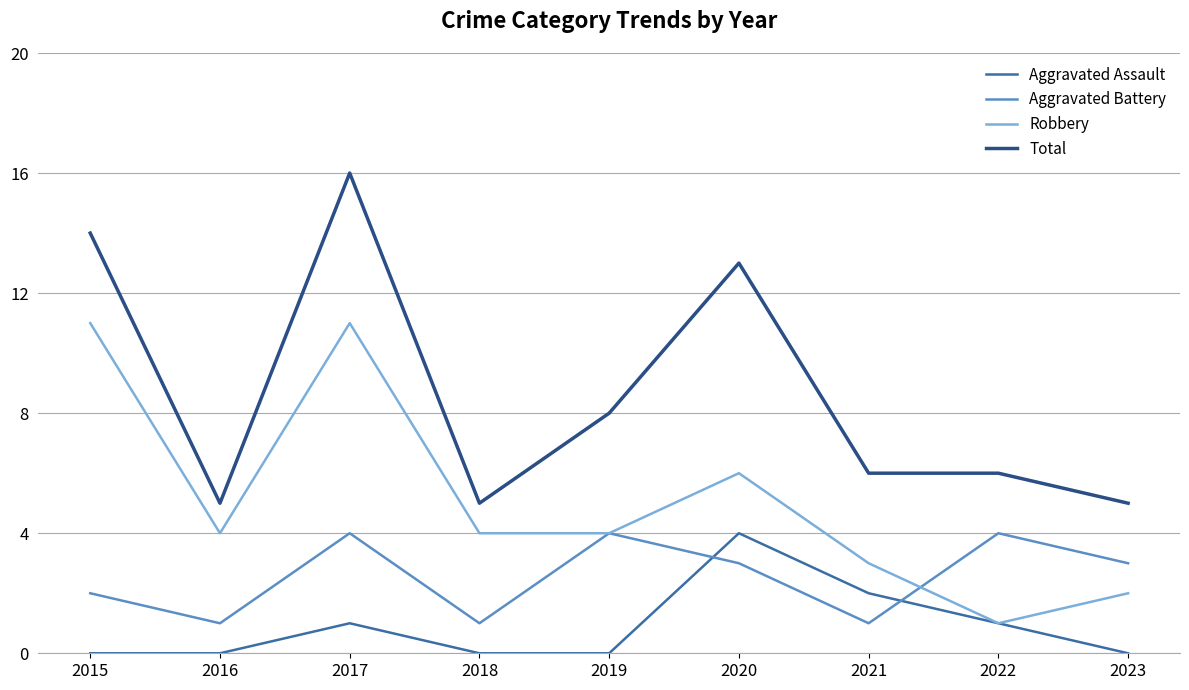

Which series has the widest spread of values?

Total